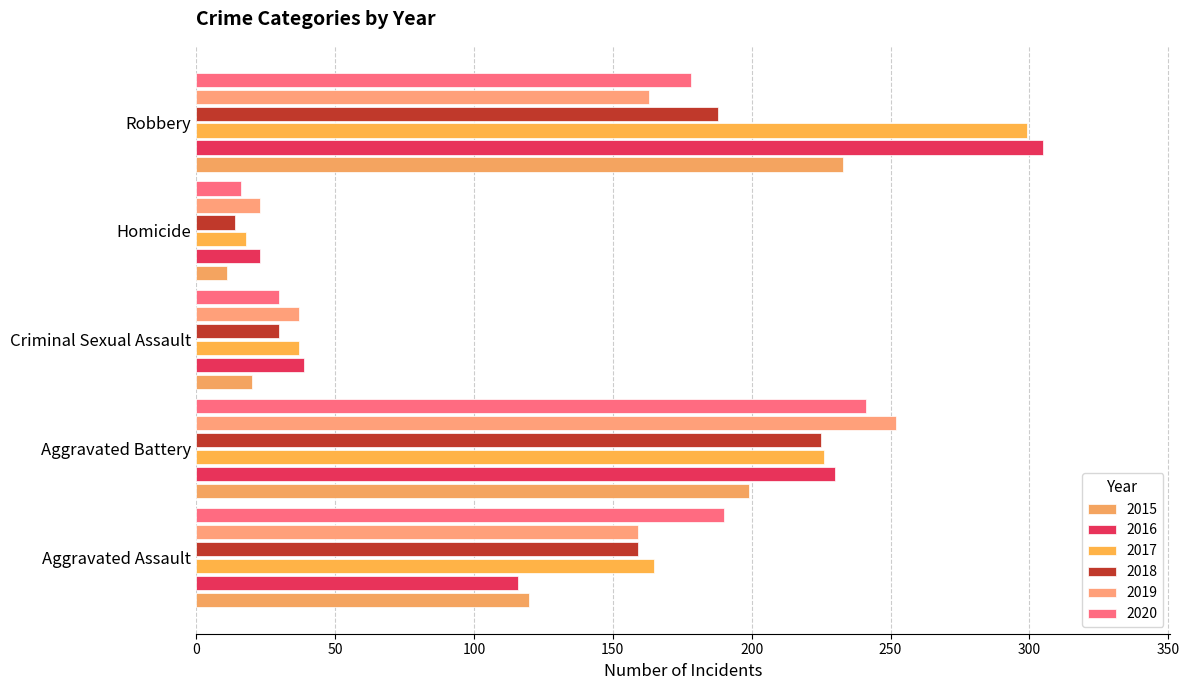

Where is 2015 nearest to the value 122?

Aggravated Assault